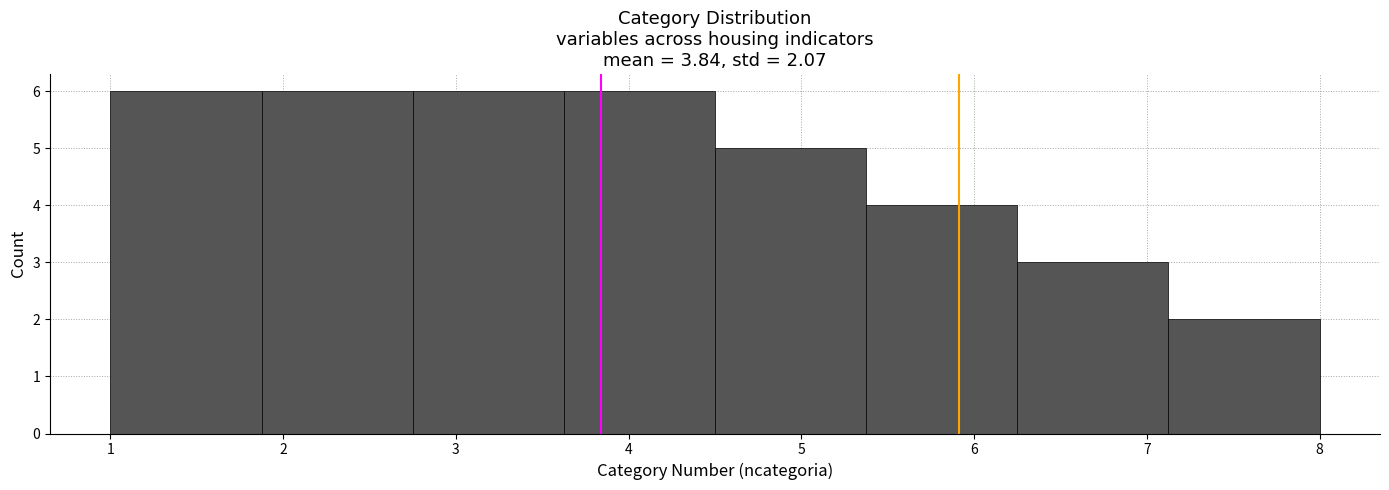

Reading left to right, transcribe this chart: for each bar, give the range it covers on the x-axis and its height. Neither the bar edges nor the heights are printed on the chart, so give them approximately, as read against the axes.

1.0 to 1.9: 6
1.9 to 2.8: 6
2.8 to 3.6: 6
3.6 to 4.5: 6
4.5 to 5.4: 5
5.4 to 6.3: 4
6.3 to 7.1: 3
7.1 to 8.0: 2